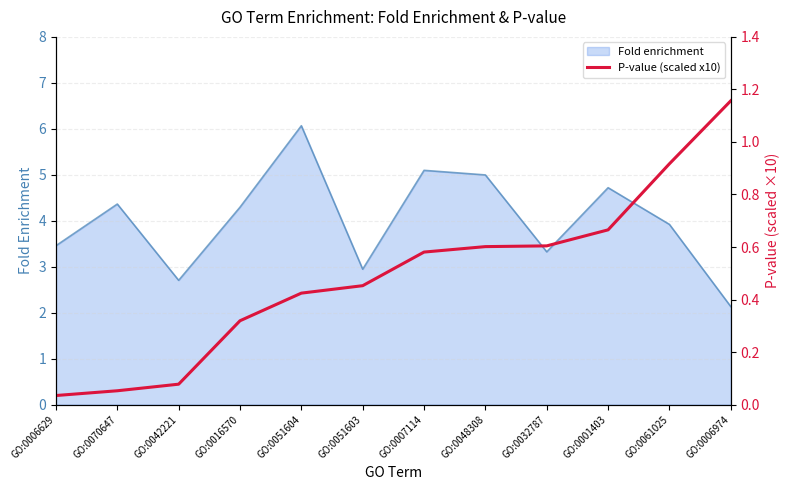

Which category has the lowest value in the Fold enrichment series?

GO:0006974